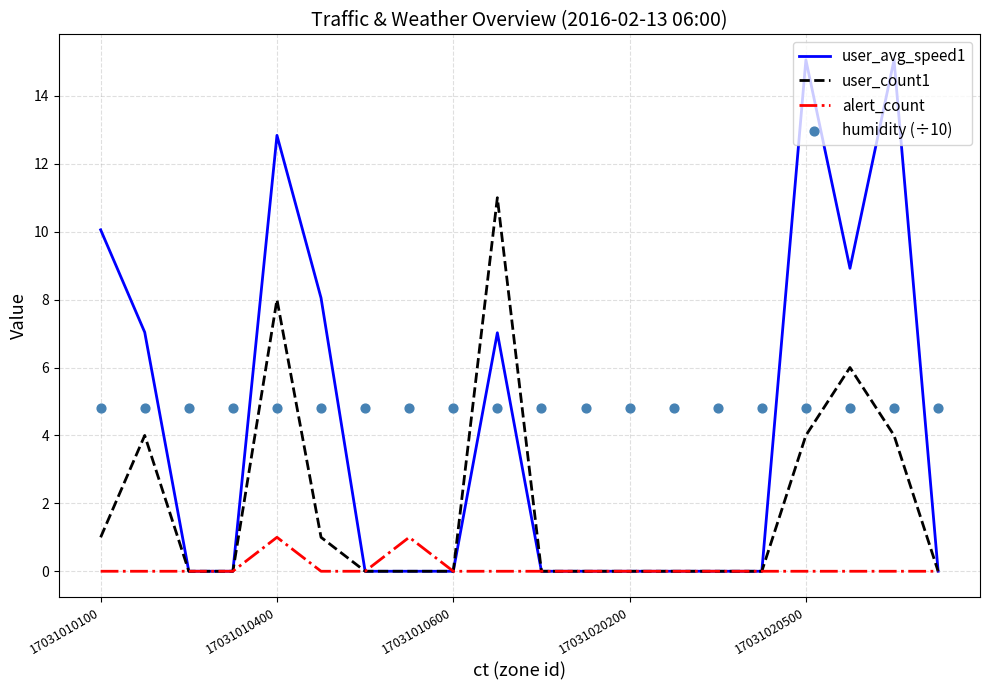

What are all the series names shown in the legend?

user_avg_speed1, user_count1, alert_count, humidity (÷10)